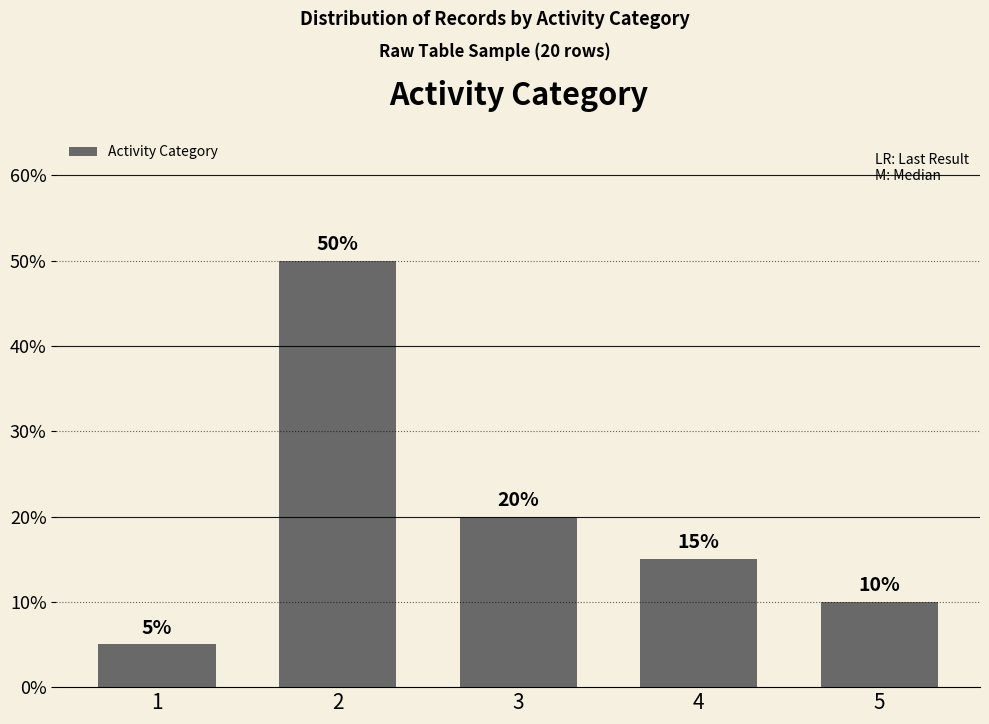

Which label corresponds to the largest value in the chart?

2